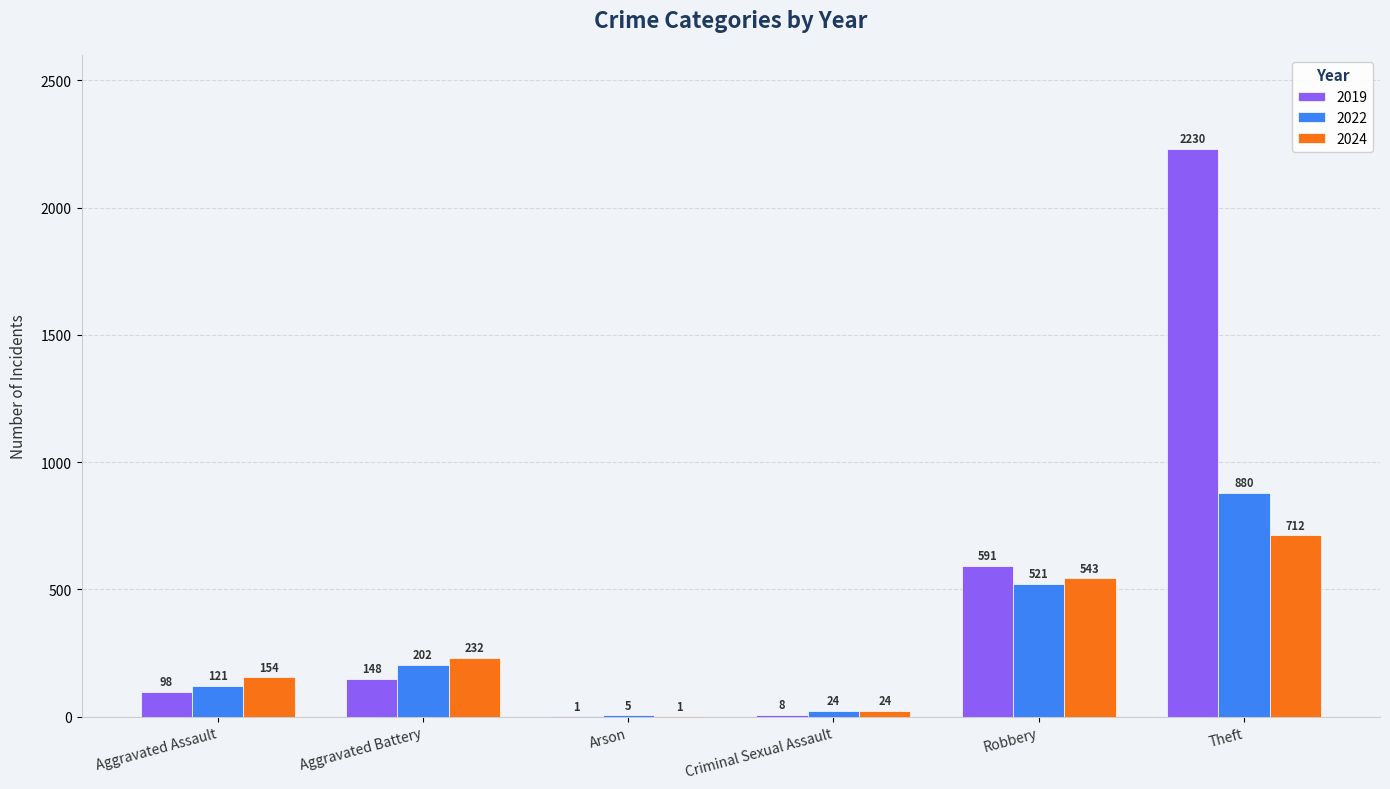

What is the spread (max minus min) of values at Robbery?

70